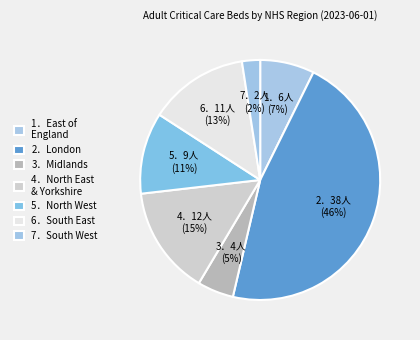

How many slices are in this pie chart?

7